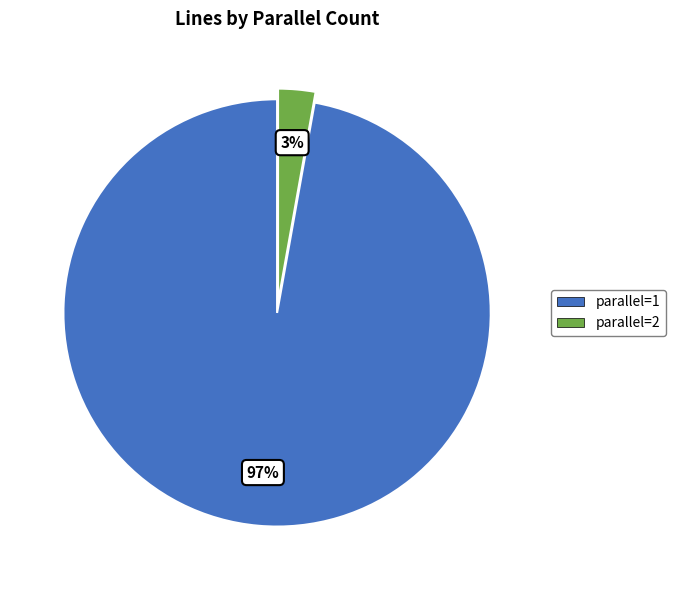

What is the smallest slice in the pie chart?

parallel=2